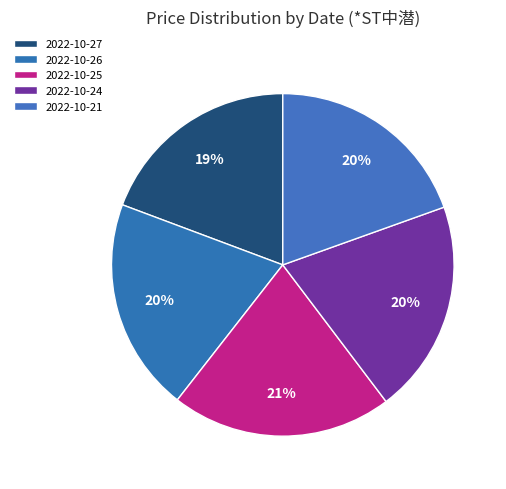

How many segments does this pie chart have?

5